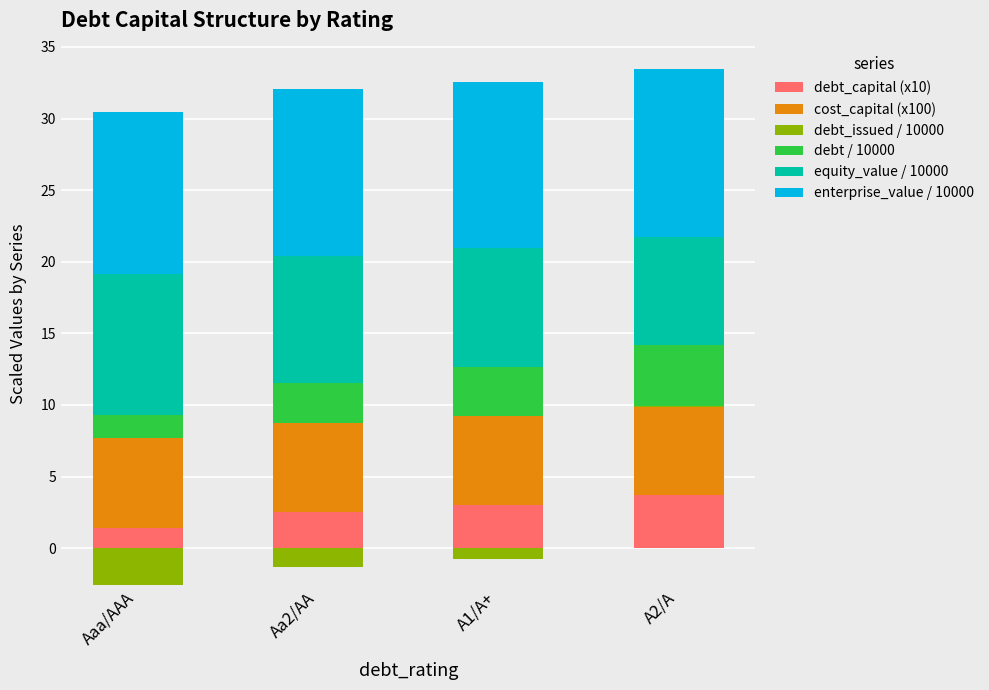

At which label does debt / 10000 reach its peak?

A2/A